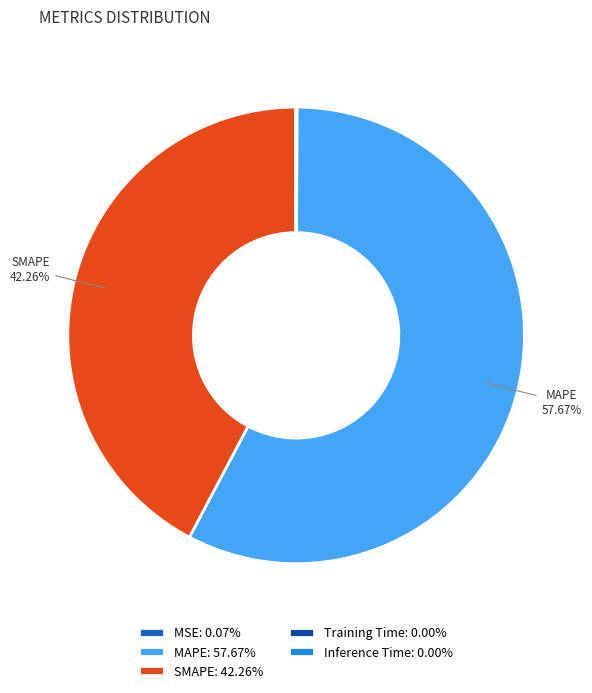

Which slice is the largest?

MAPE